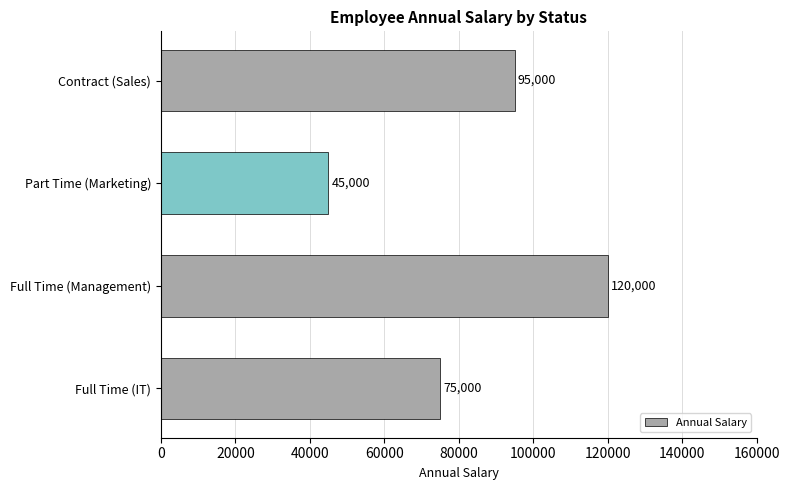

List the labels in order of value, smallest first.

Part Time (Marketing), Full Time (IT), Contract (Sales), Full Time (Management)